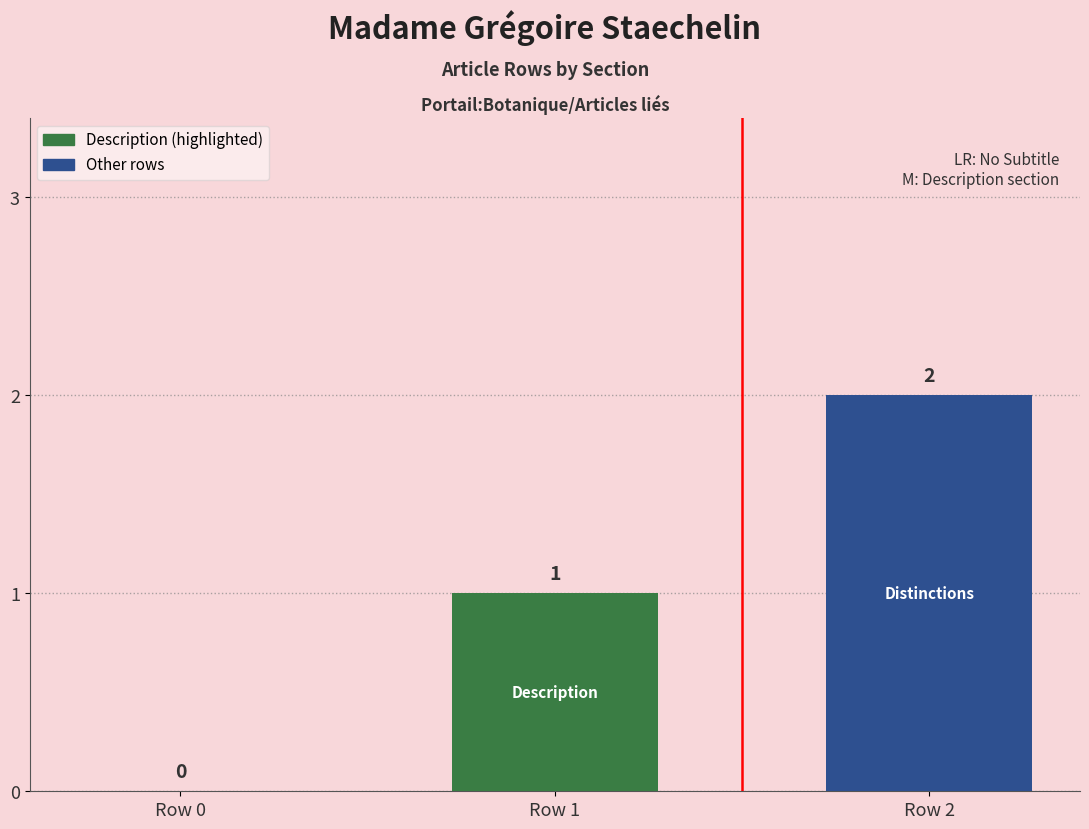

At which category does the chart reach its peak across all series?

Row 2